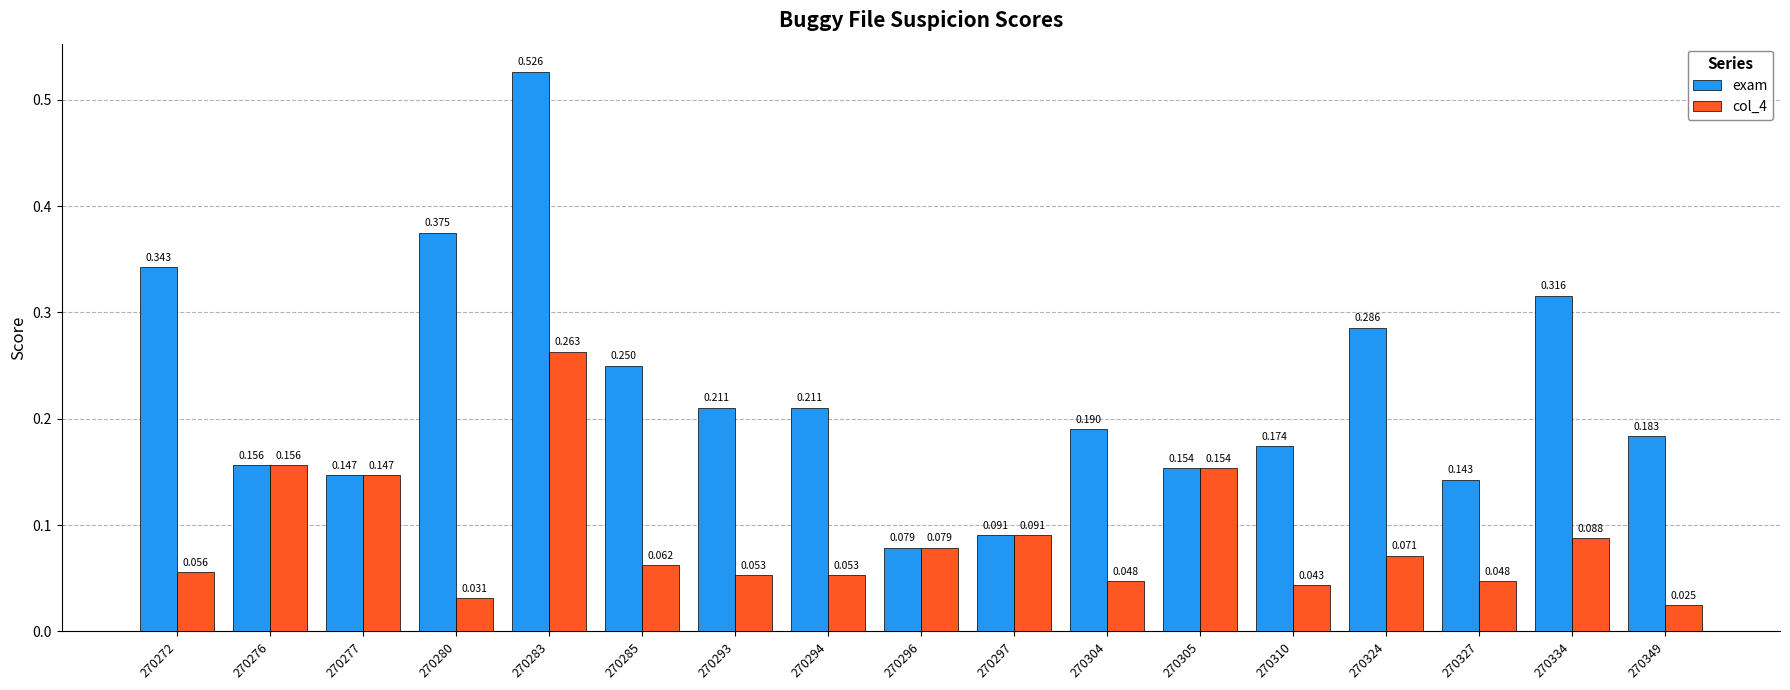

Which series has the largest total across all categories?

exam